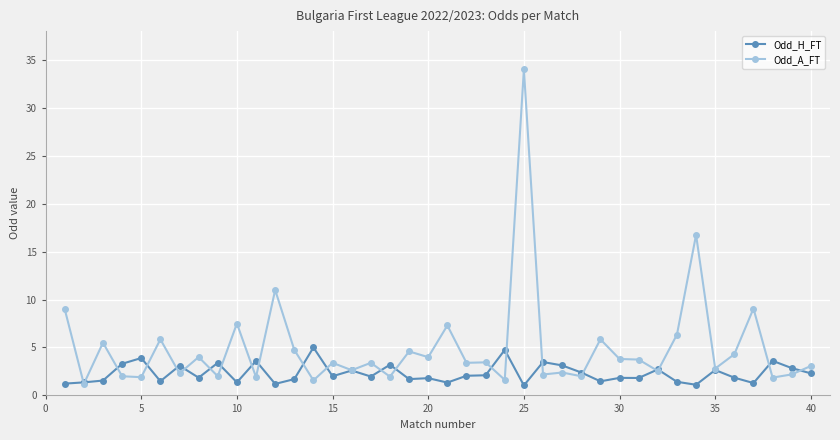

Does the chart have visible grid lines?

Yes